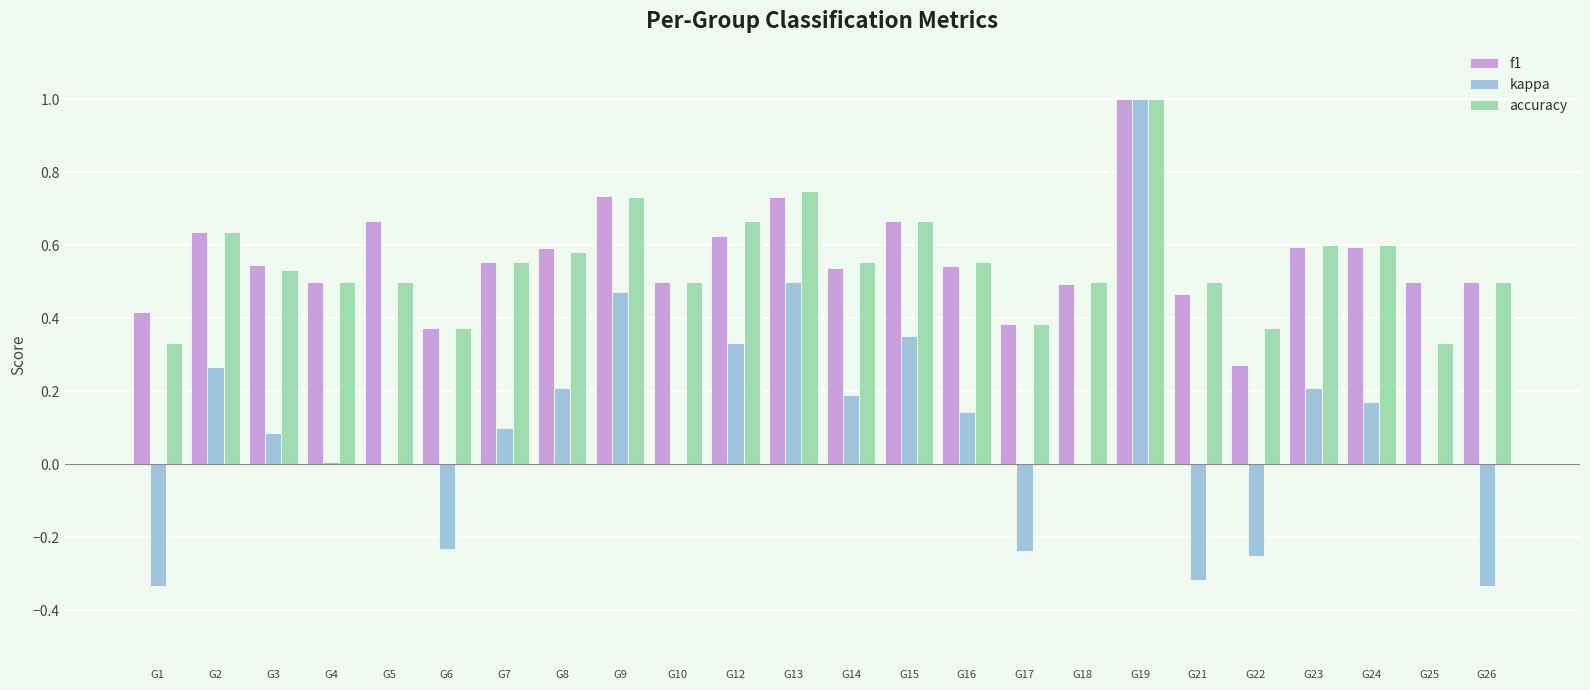

True or false: kappa has a value of -0.3 at G21.

True